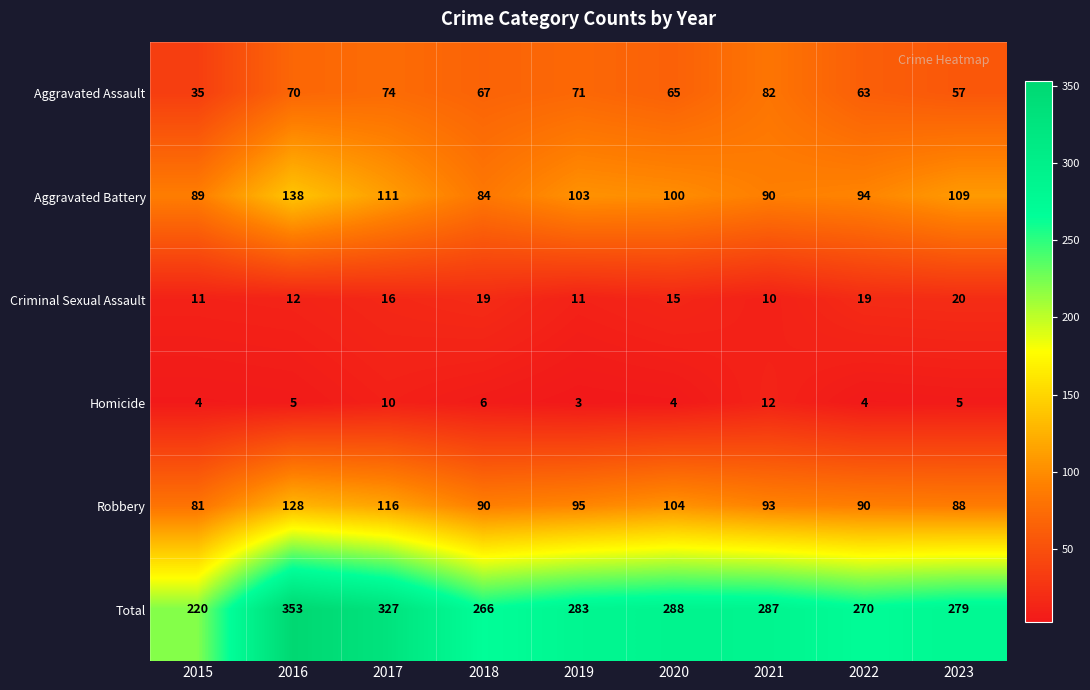

Which series has the largest range (max minus min)?

Total